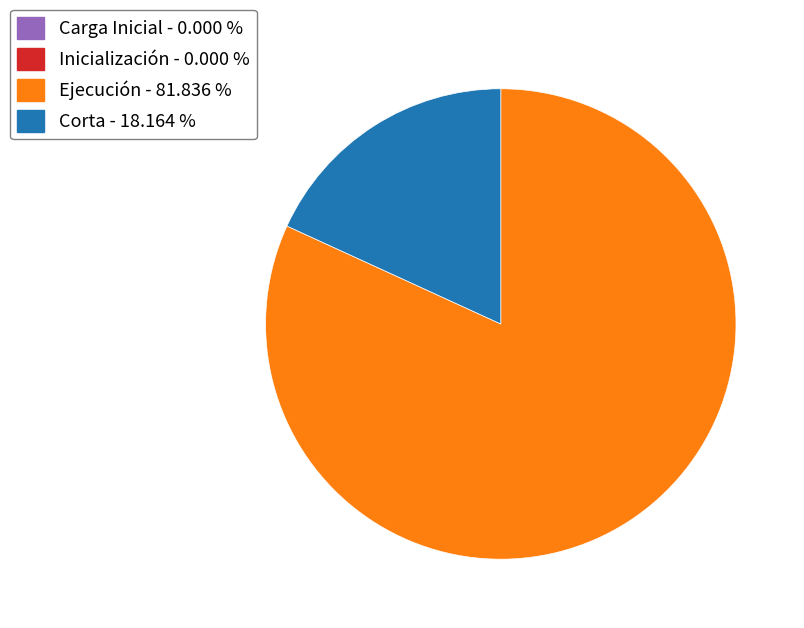

Is there any slice that represents more than half of the pie?

Yes